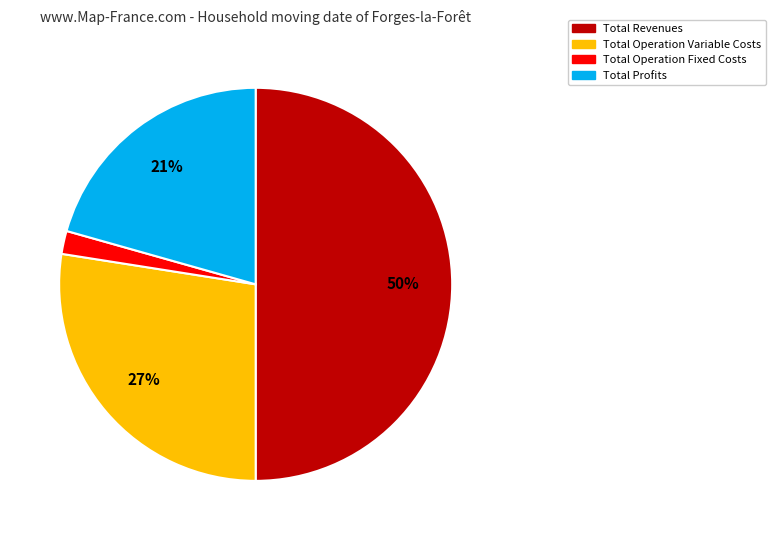

How many segments does this pie chart have?

4